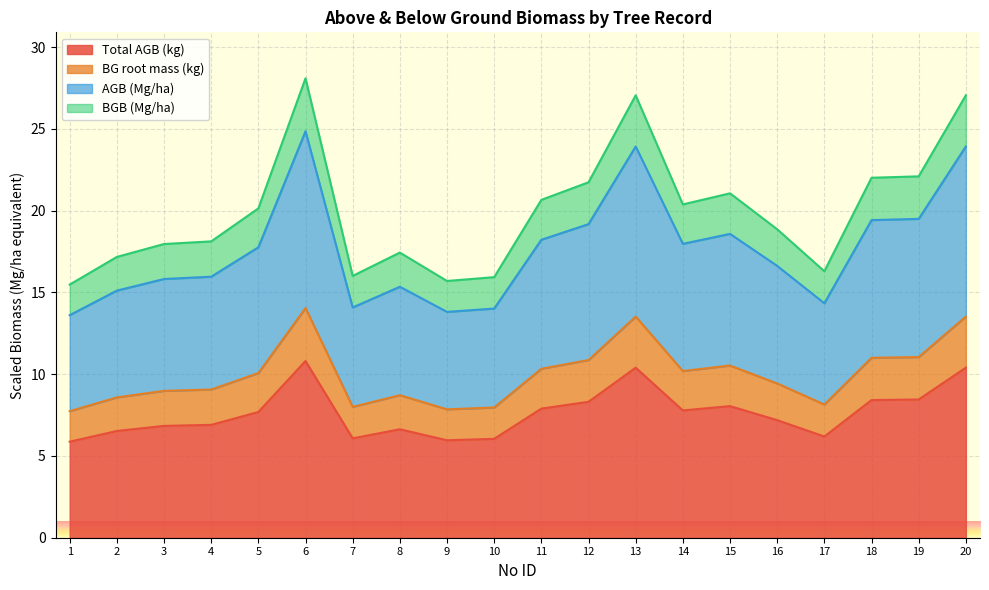

How many lines are shown in the chart?

4